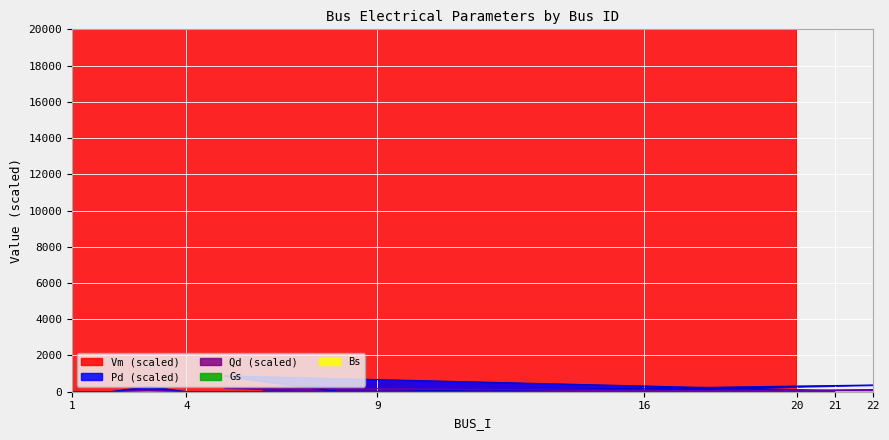

True or false: Pd and Qd cross at least once.

False